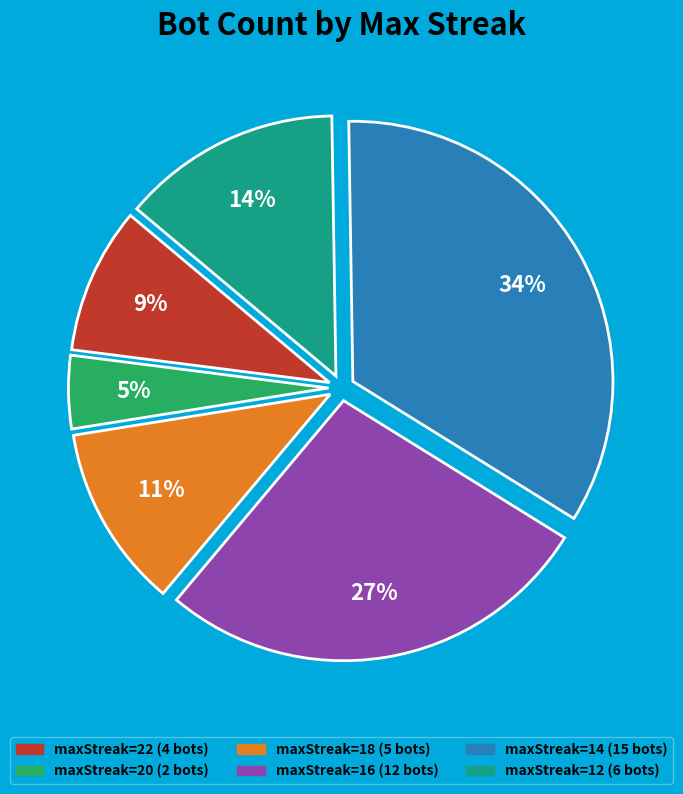

Is there a majority slice in this chart?

No